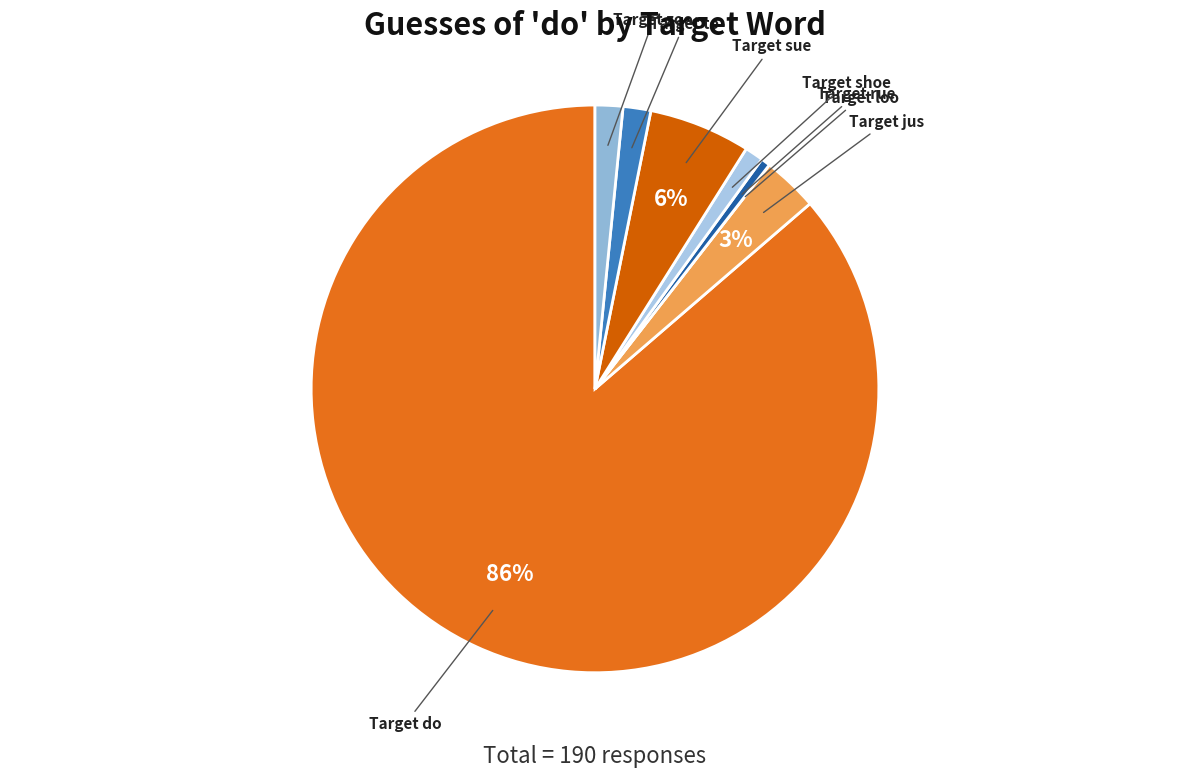

Rank the categories by value from highest to lowest.

Target do, Target sue, Target jus, Target to, Target zoo, Target shoe, Target rue, Target loo